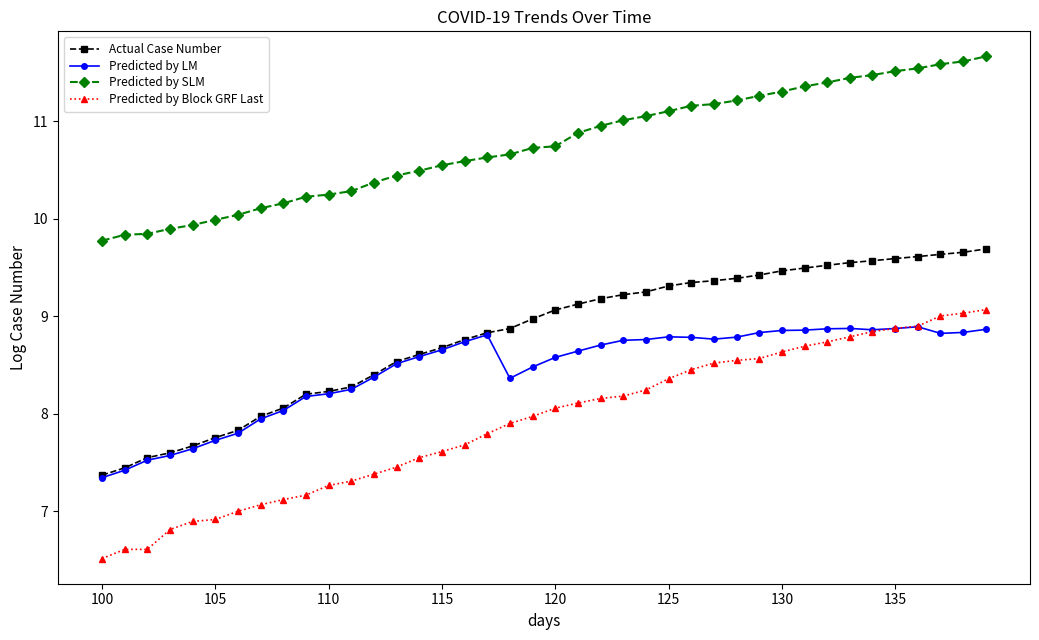

What is the smallest value displayed?

6.5